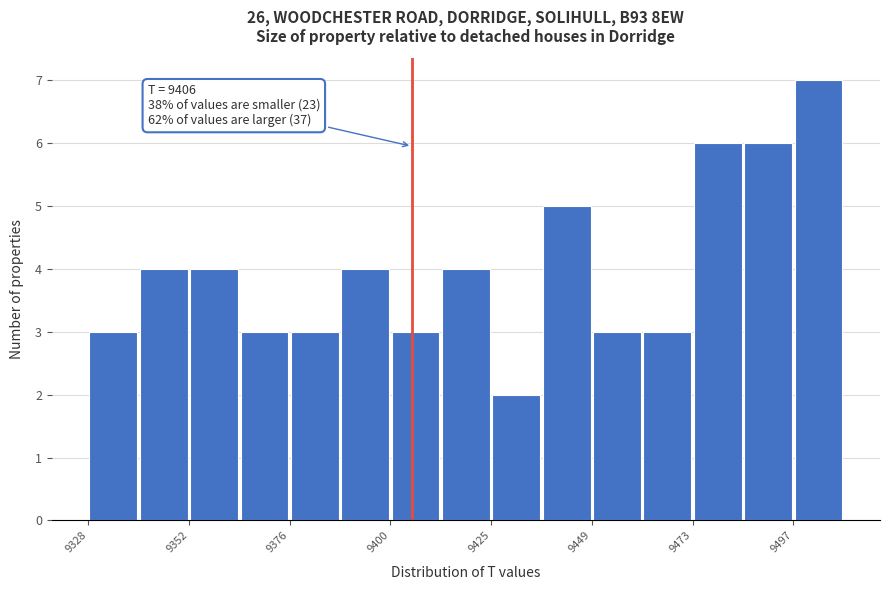

Read against the x-axis, roughly where is the centre of the tallest bar?

9505